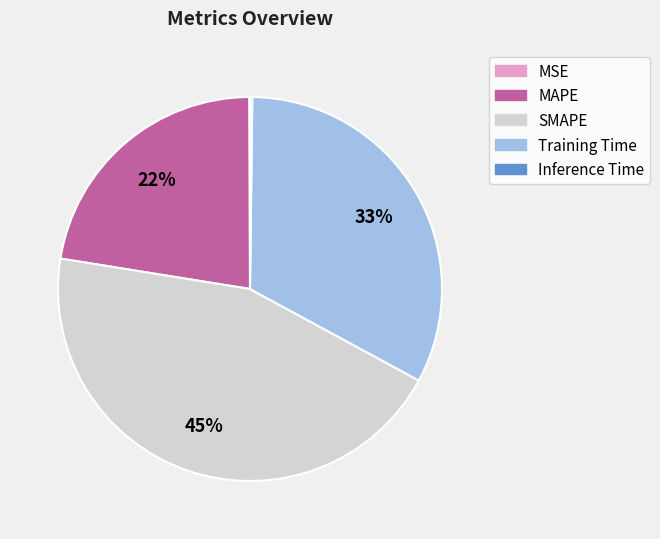

Is it true that Training Time is 39% of the pie?

False